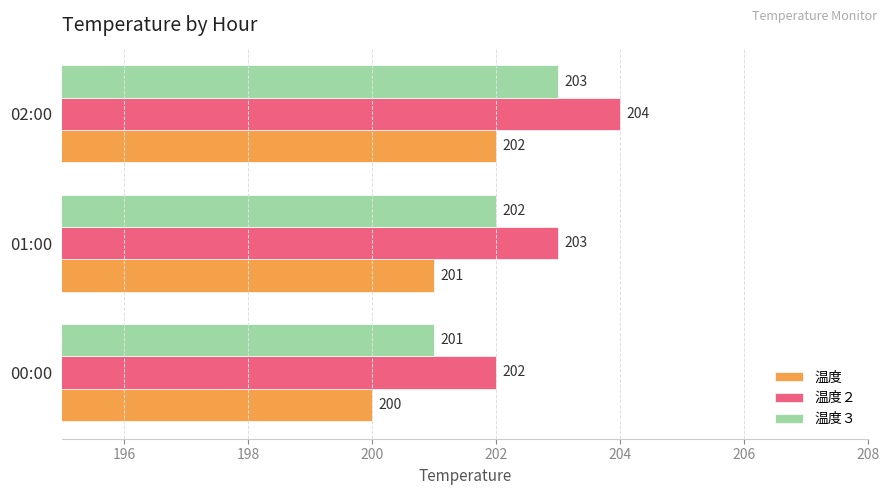

What is the lowest value of the 温度２ series?

202